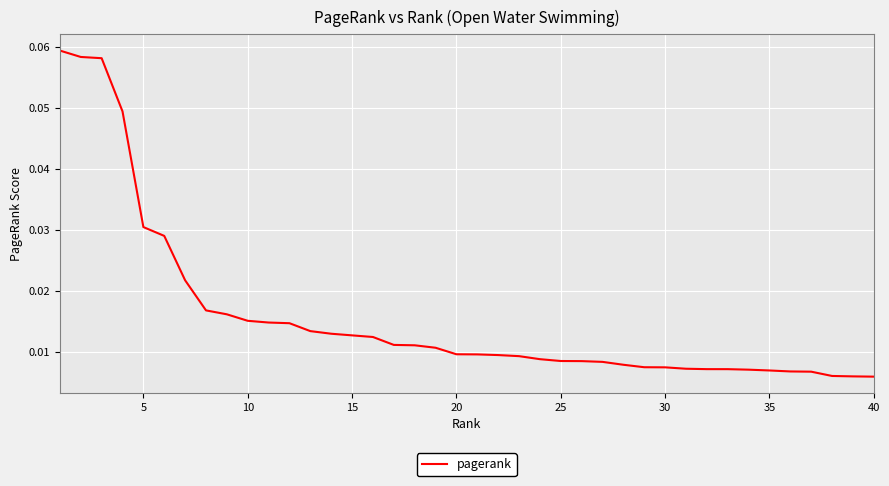

At which label is the value closest to 0?

40